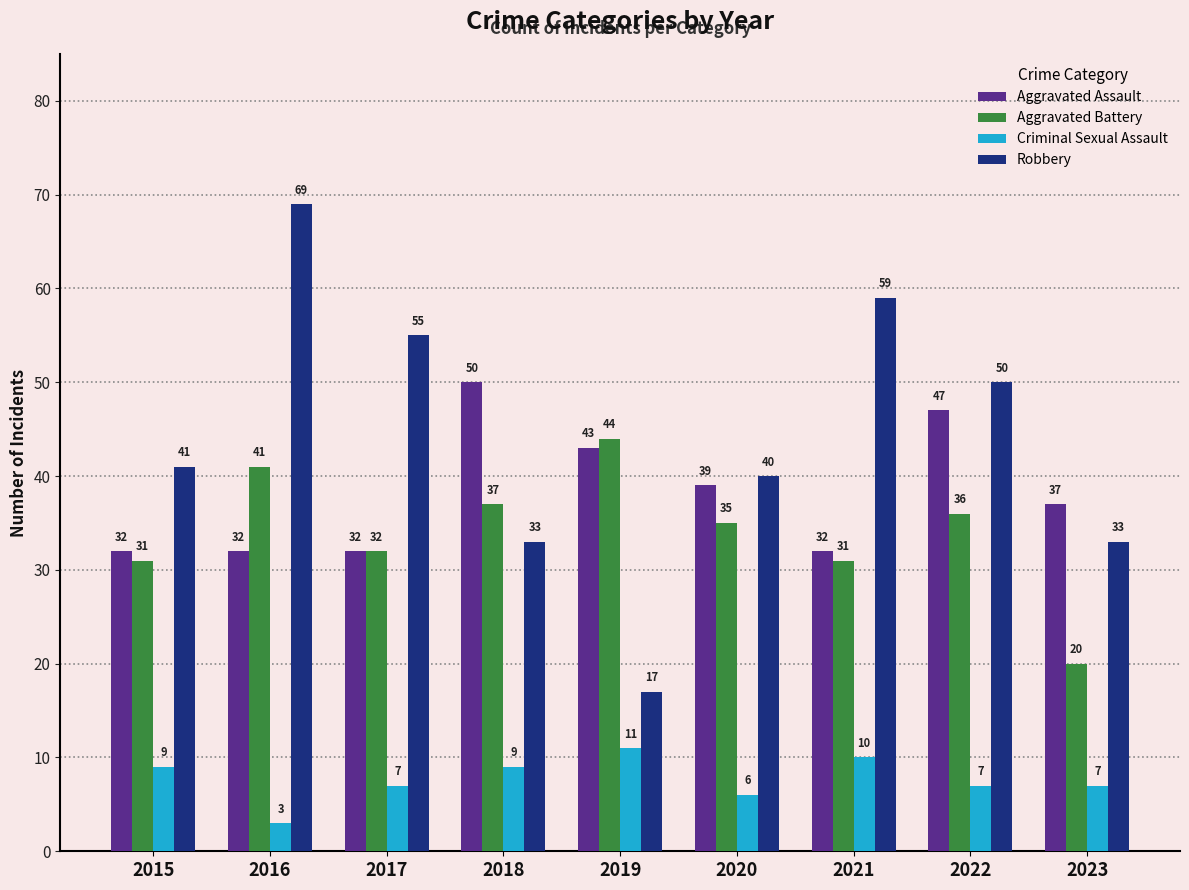

List the series in order of their peak value, highest first.

Robbery, Aggravated Assault, Aggravated Battery, Criminal Sexual Assault